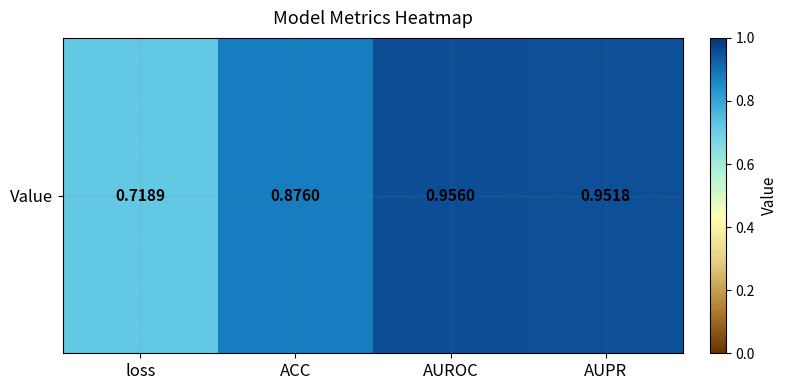

Read the value at ACC.

0.9